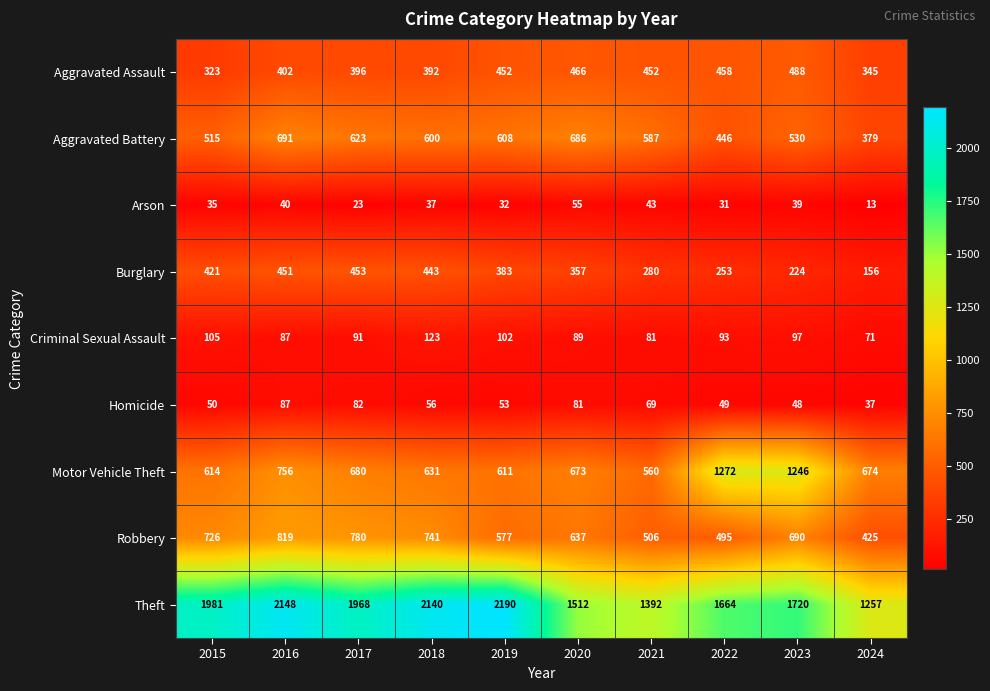

Where is Criminal Sexual Assault nearest to the value 97?

2023